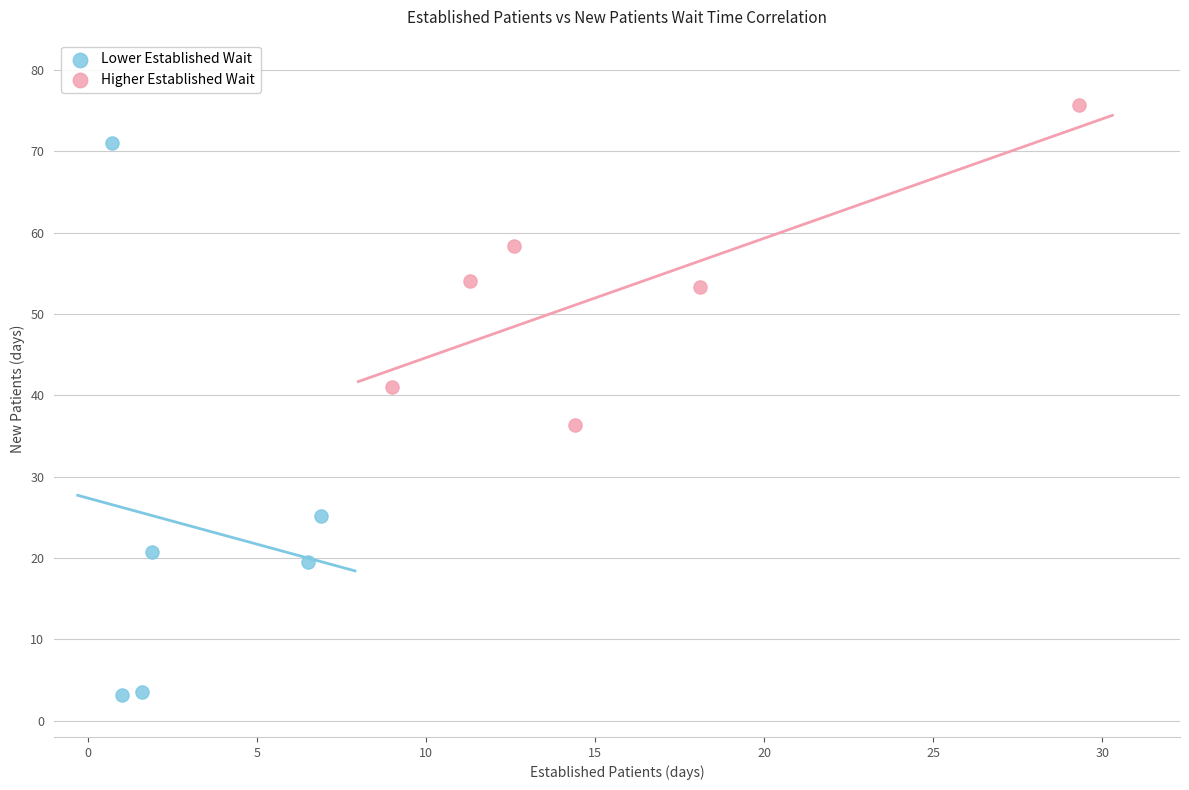

Which series contains the highest Y value?

Higher Established Wait